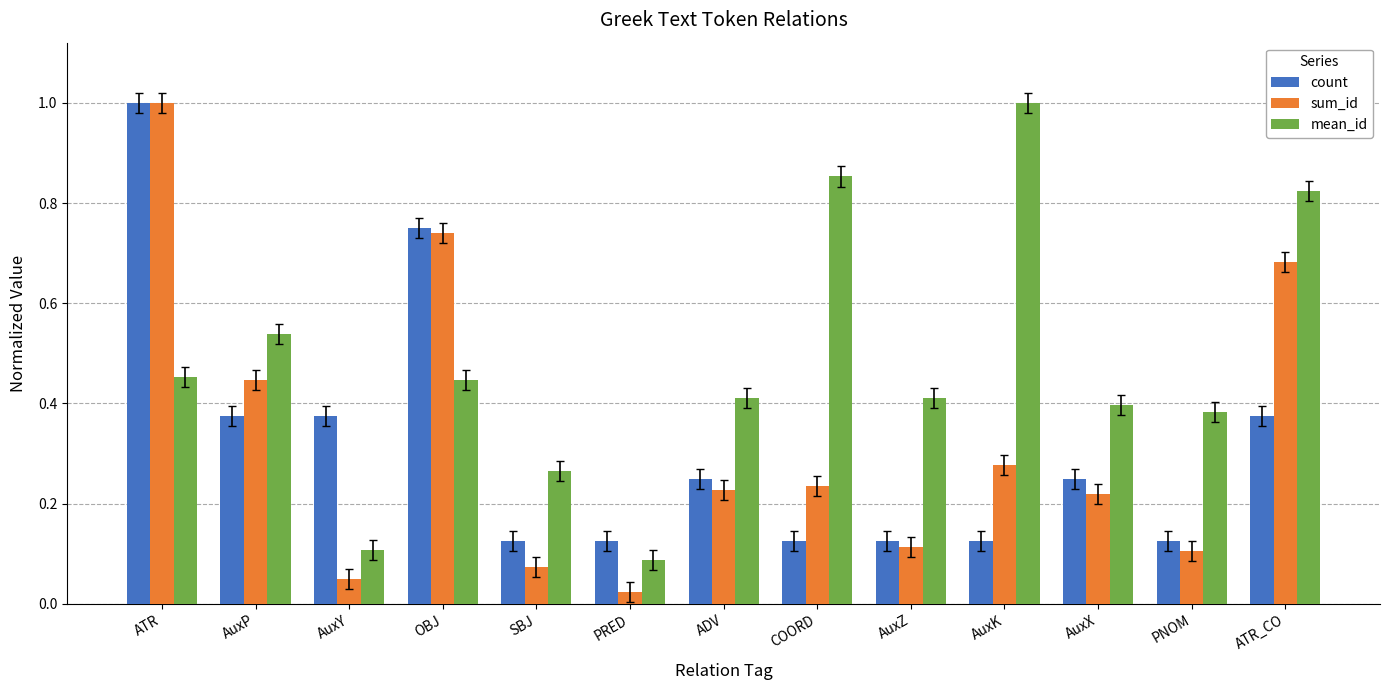

What is the highest value of the sum_id series?

1.0